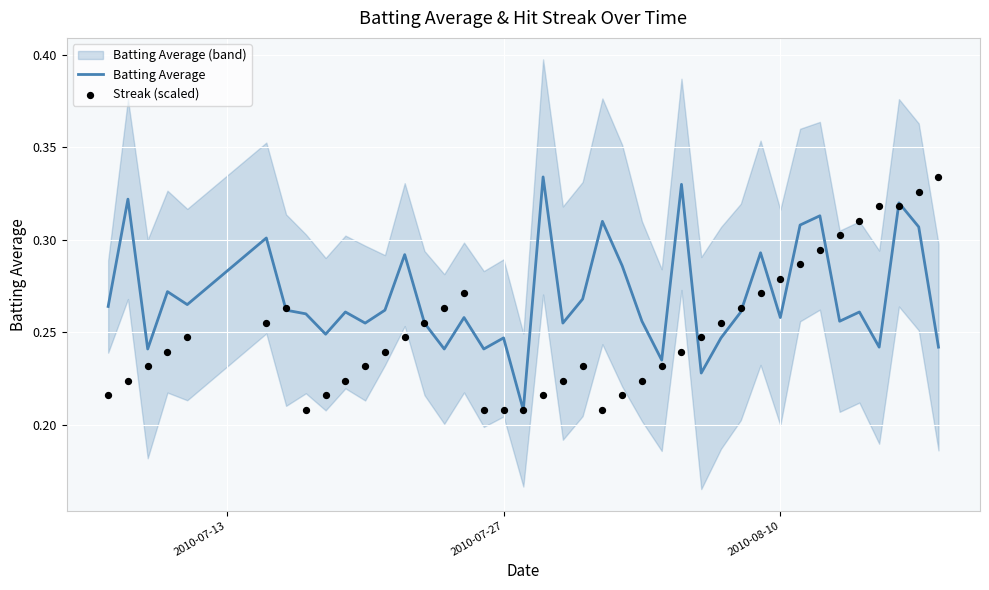

Is the value of Streak (scaled) at 2010-07-13 greater than the value of Batting Average at 28?

No